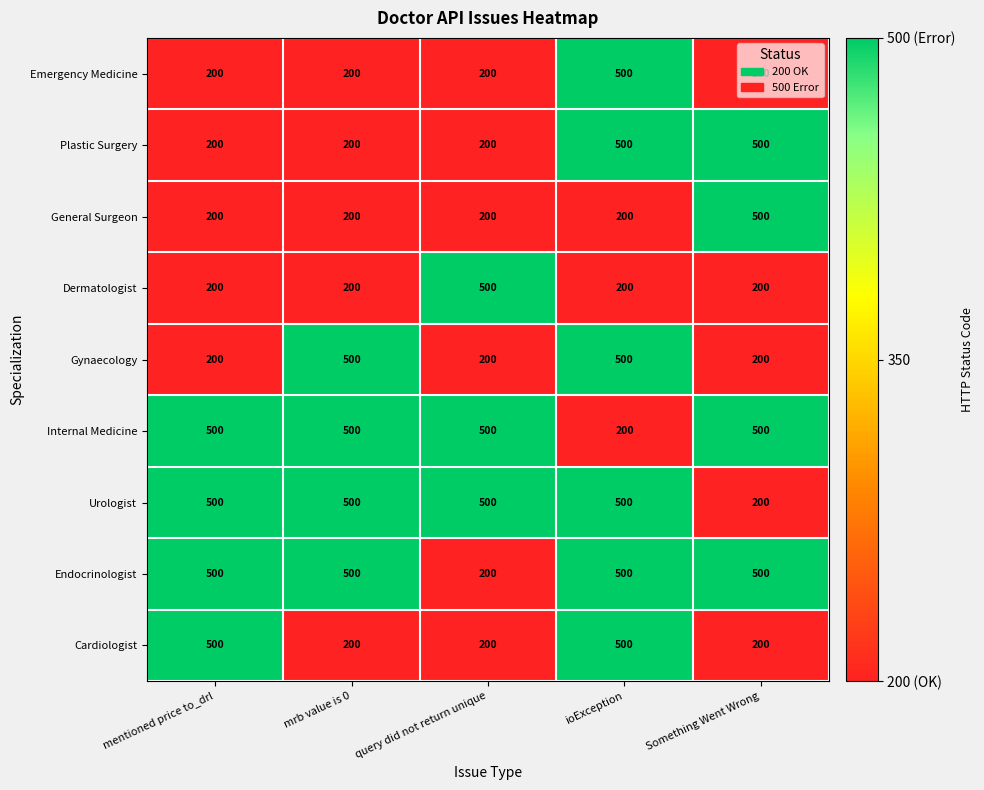

What value does the Internal Medicine series have at mentioned price to_drl, to the nearest 50?

500